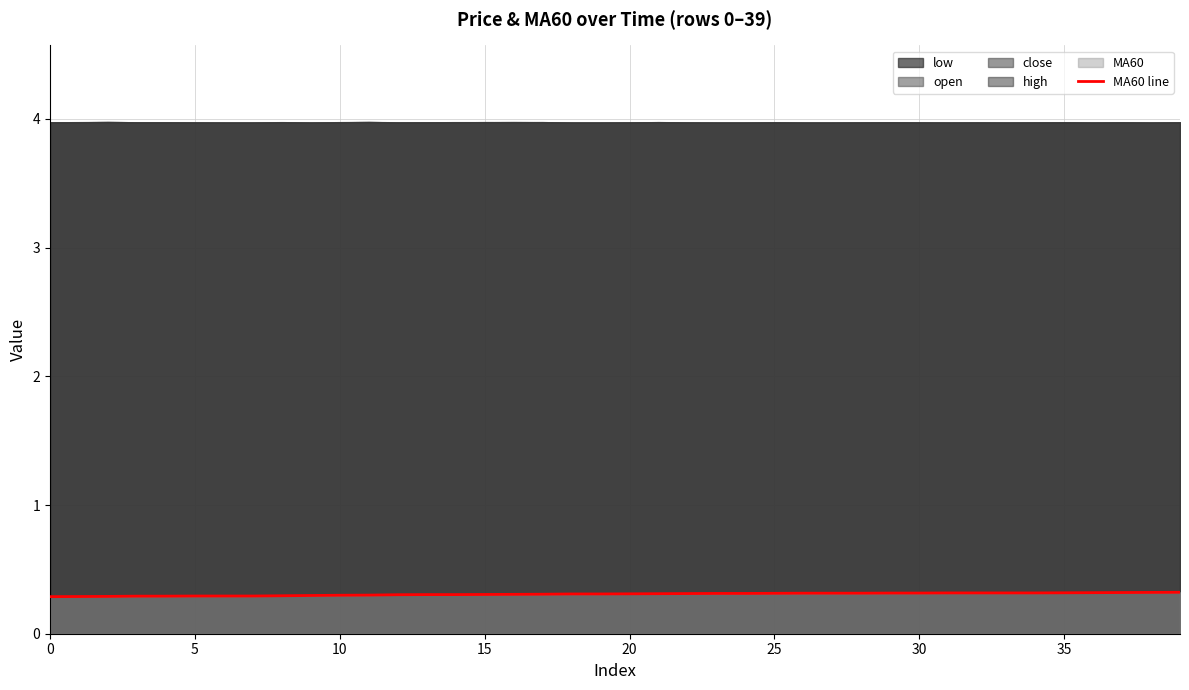

Which has a higher value, 37 or 22?

37